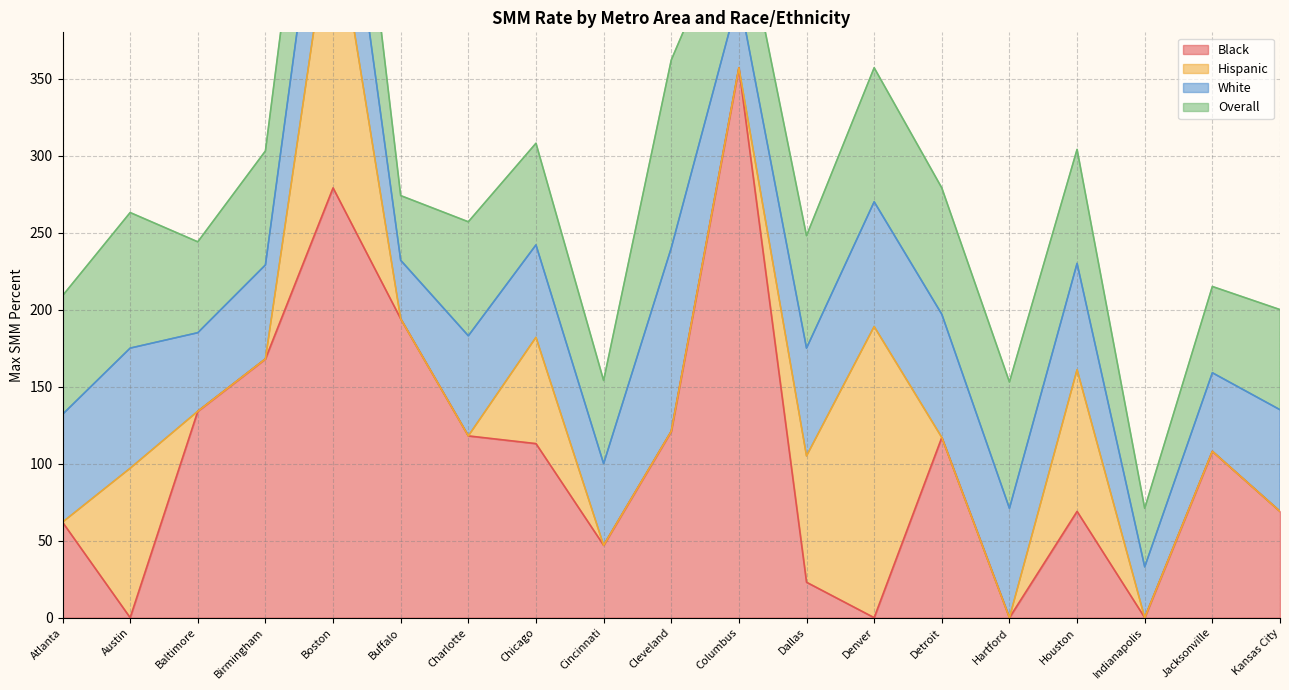

At which label does White first exceed 66?

Atlanta